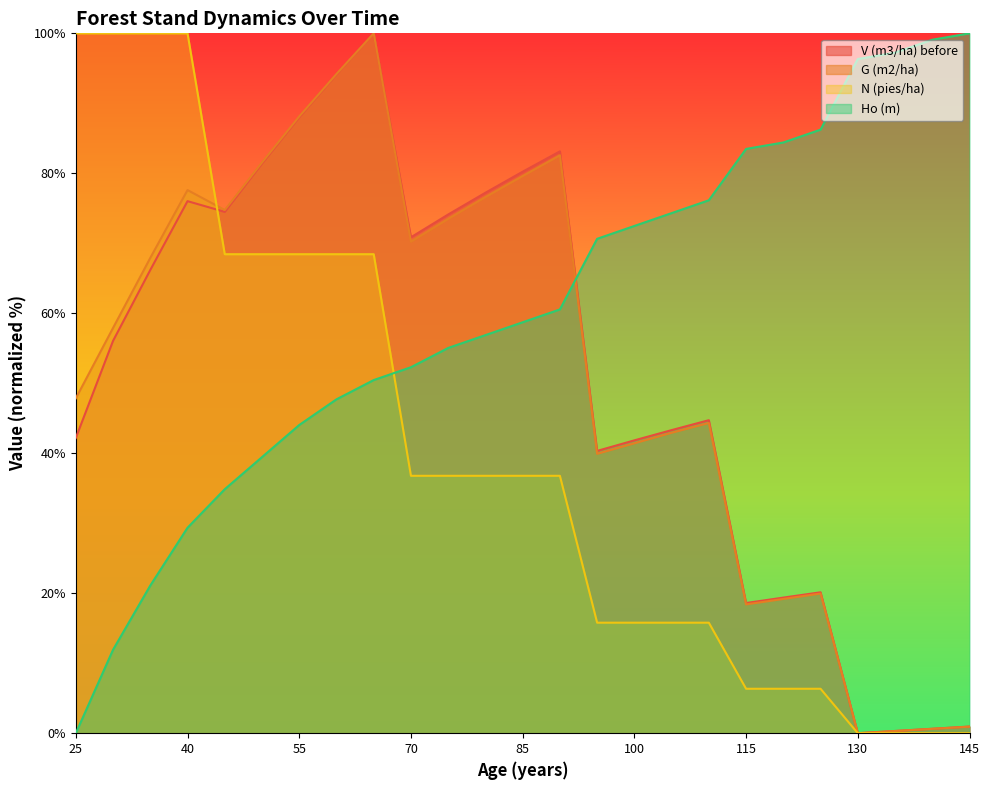

Which category has the lowest value in the N (pies/ha) series?

130